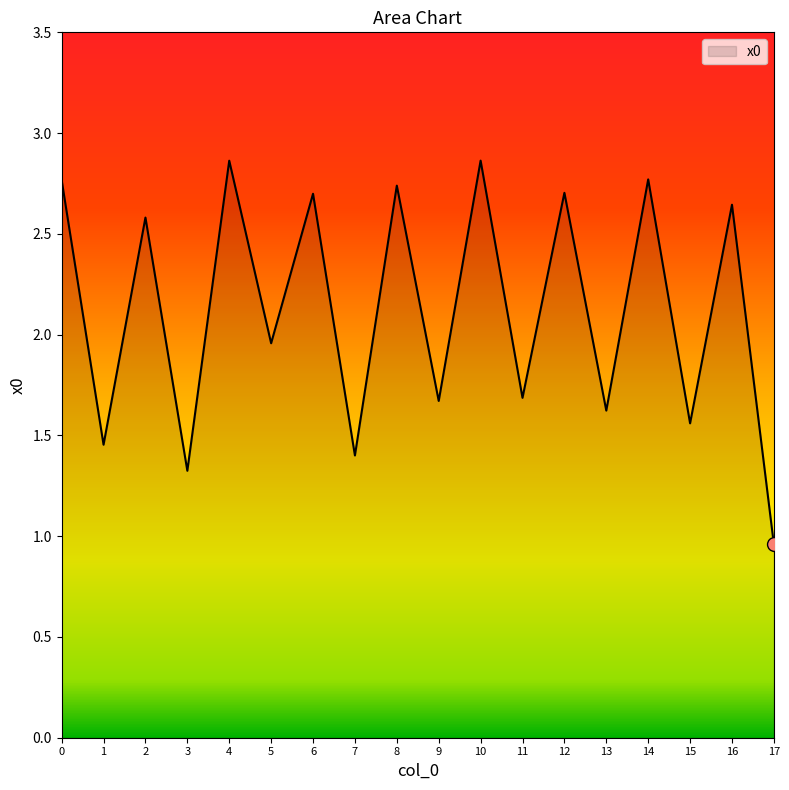

What is the sum of the values at 10 and 14?

5.6